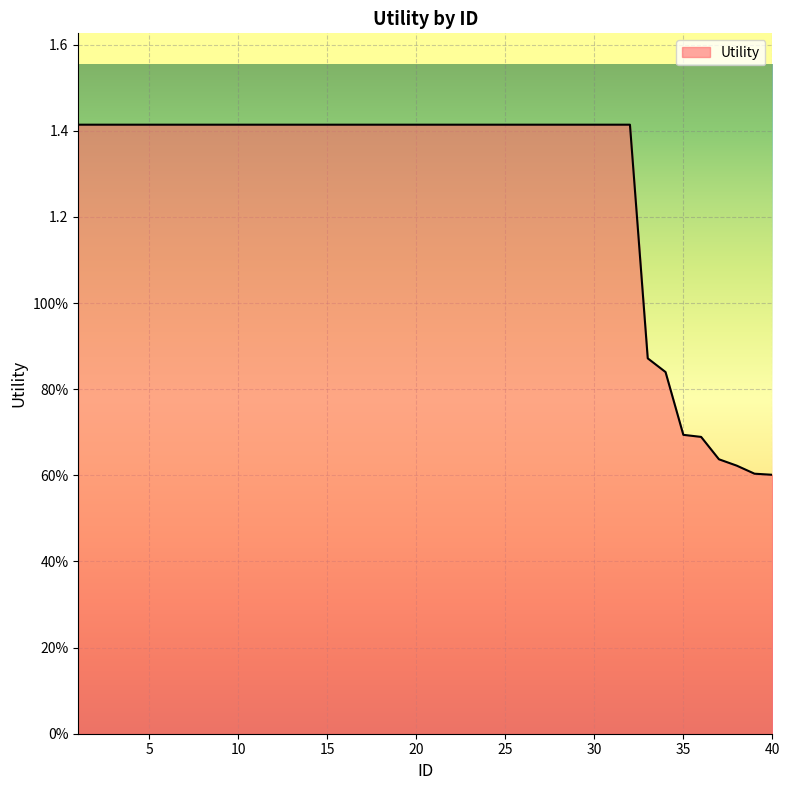

What is the smallest value displayed?

0.6